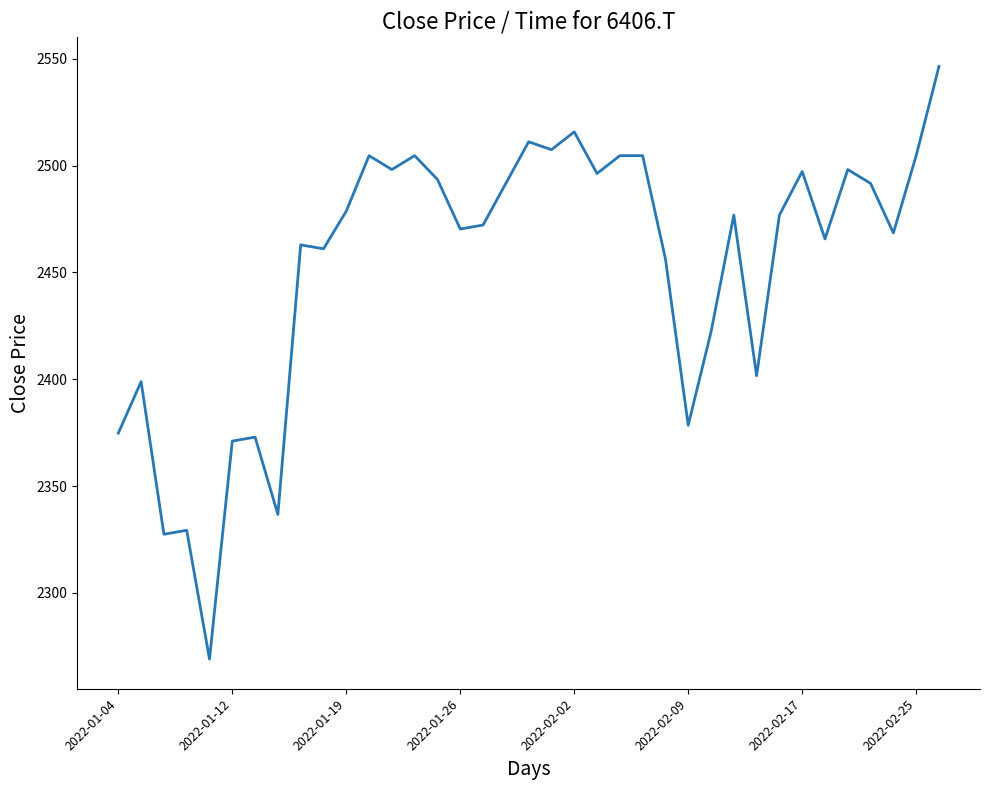

What is the difference between the maximum and minimum values?

277.4